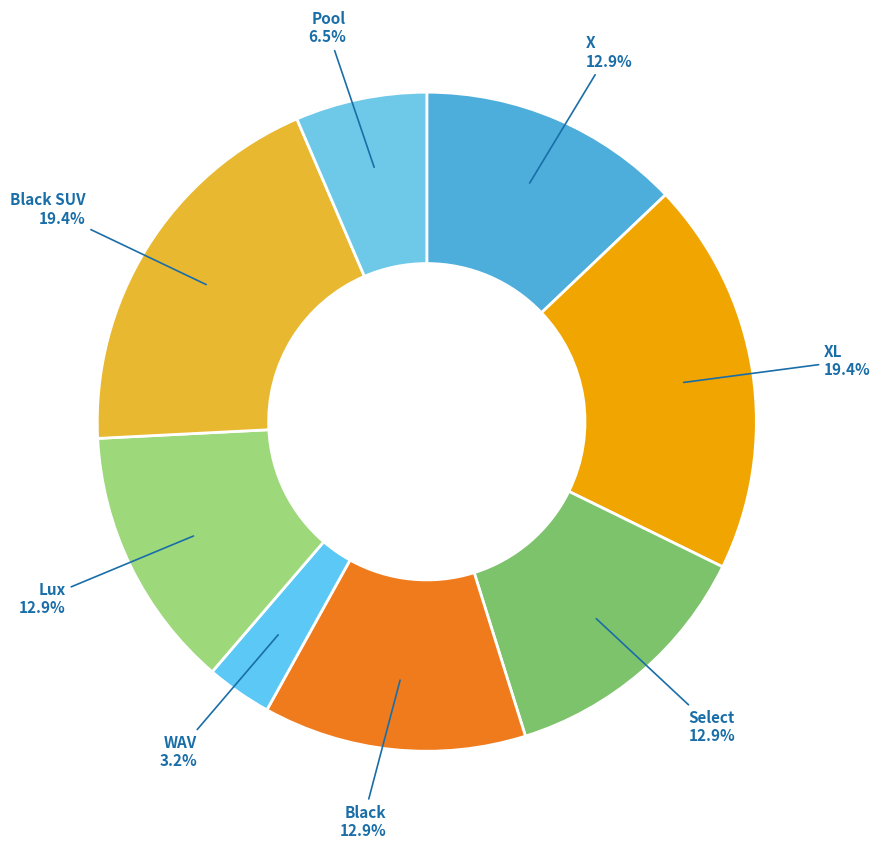

How many segments does this pie chart have?

8